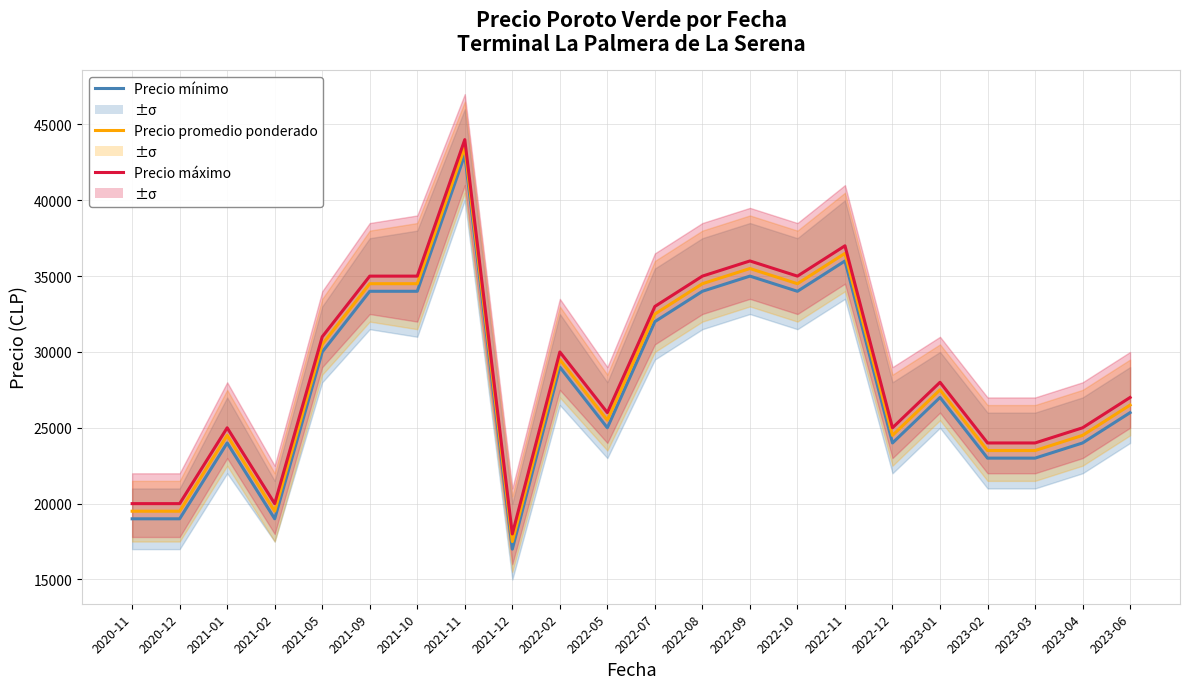

Rank the series by their maximum value, from highest to lowest.

Precio máximo, Precio promedio ponderado, Precio mínimo